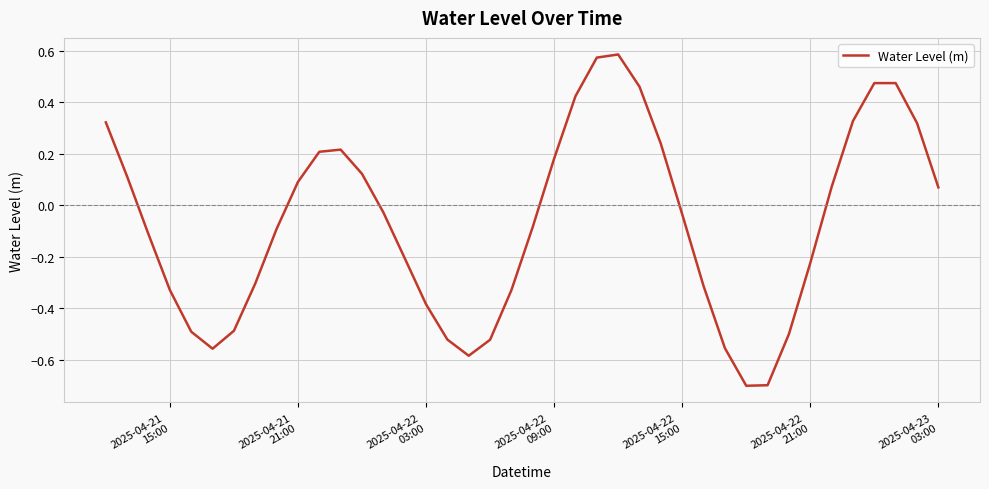

How many positive values are there?

18